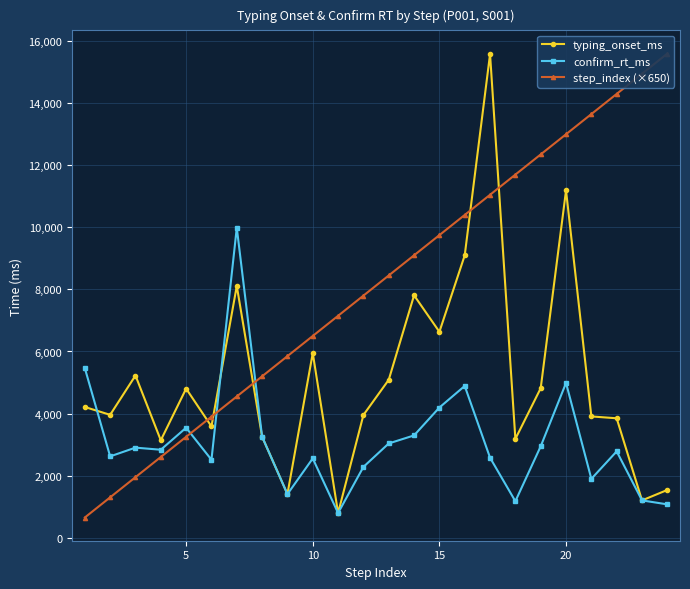

What is the maximum value for typing_onset_ms?

15582.9